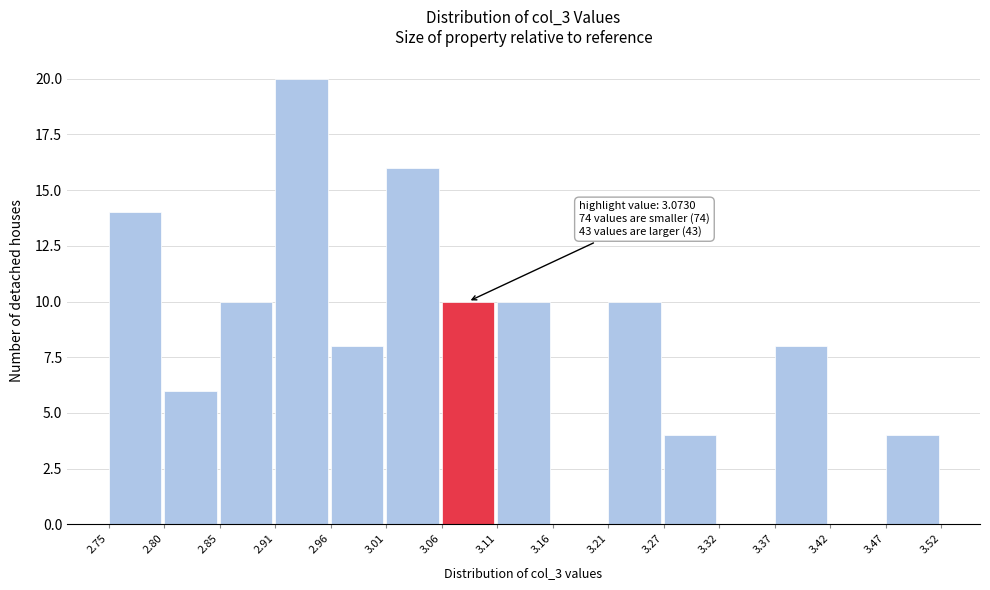

Which range on the x-axis has the tallest bar?

2.91 to 2.96